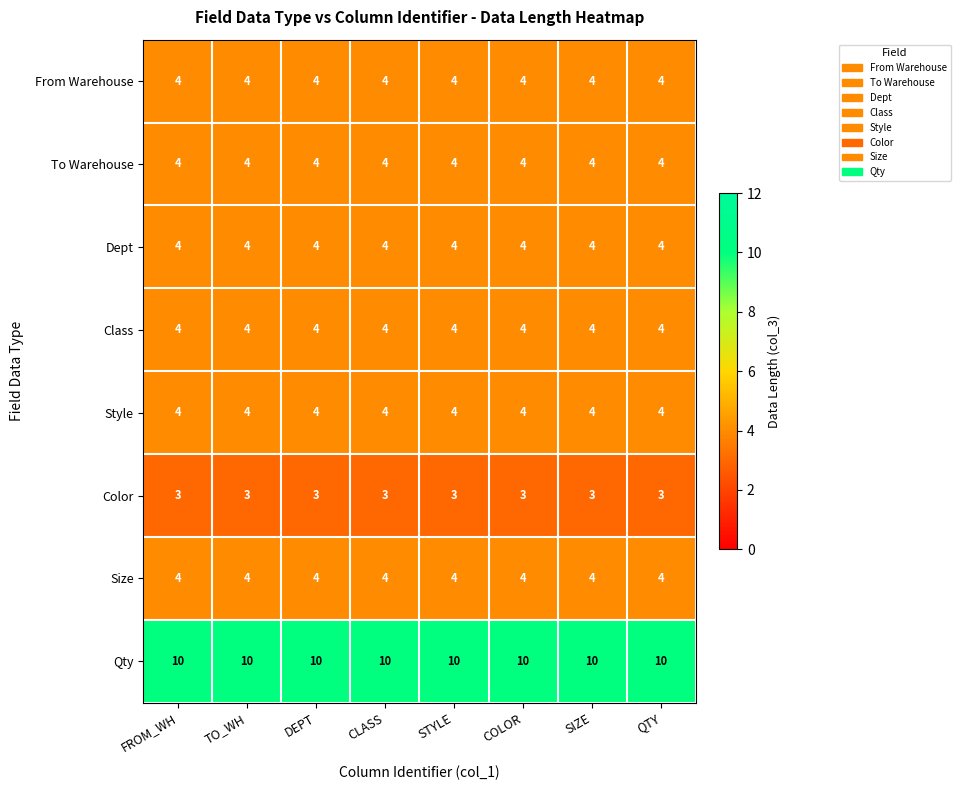

What is the difference between the highest and lowest values at DEPT?

7